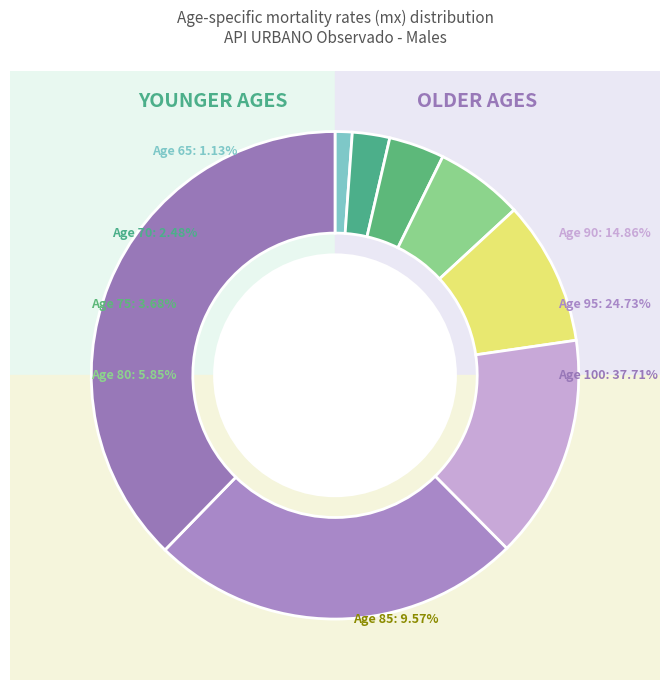

To the nearest percent, what portion does 85 represent?

10%